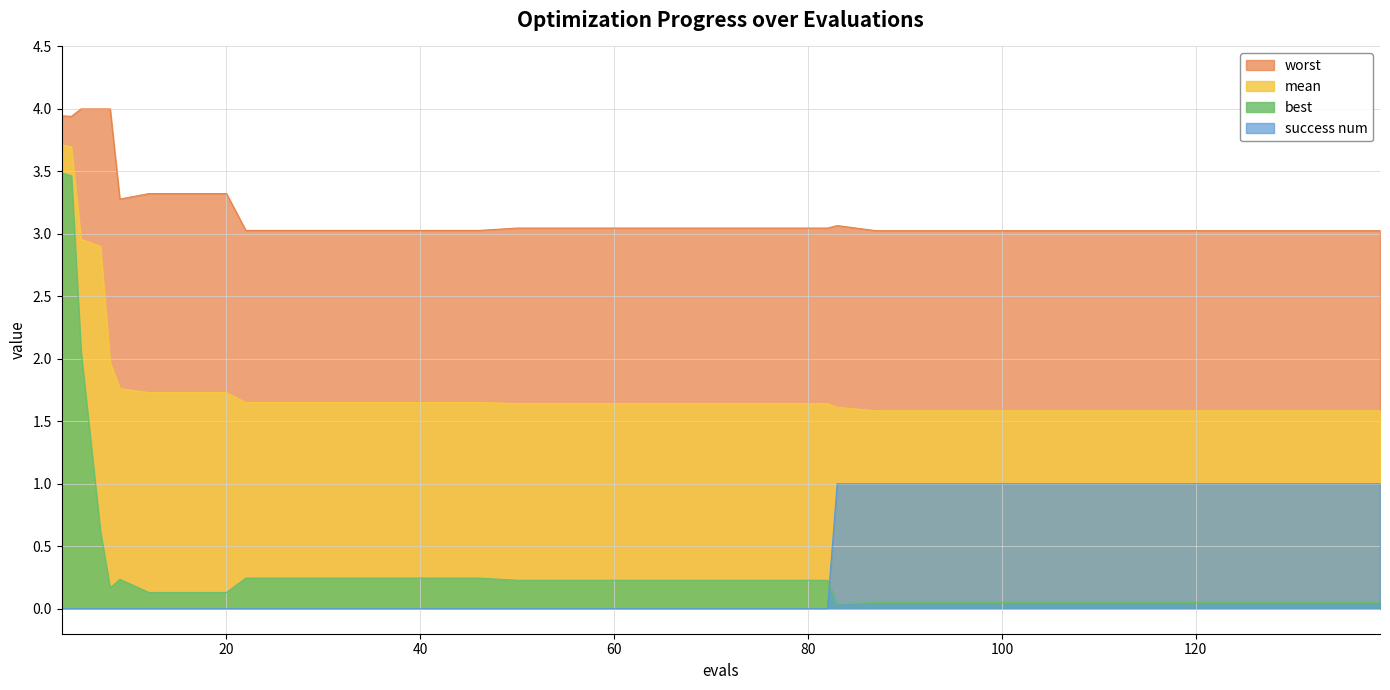

Where is success num nearest to the value 0?

3